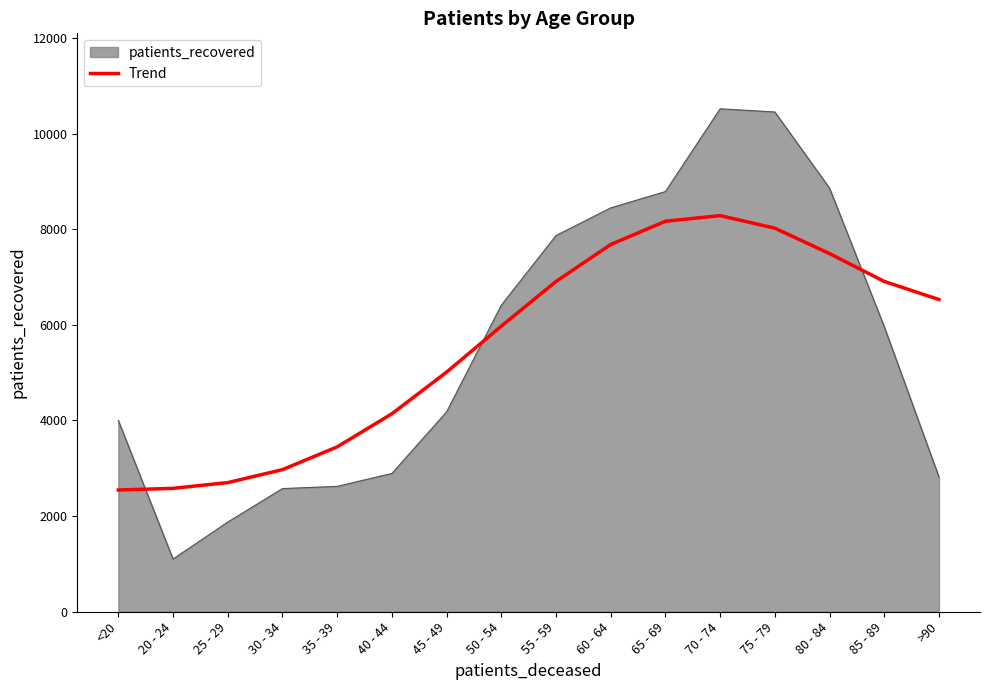

What is the difference between the patients_recovered values at 60 - 64 and 50 - 54?

2035